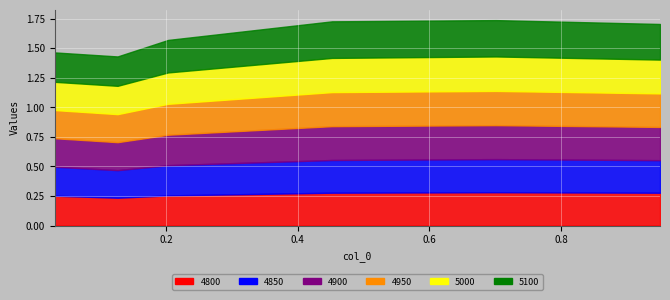

Rank the series at 0.2027397260273973 from highest to lowest value.

5100, 5000, 4950, 4900, 4850, 4800